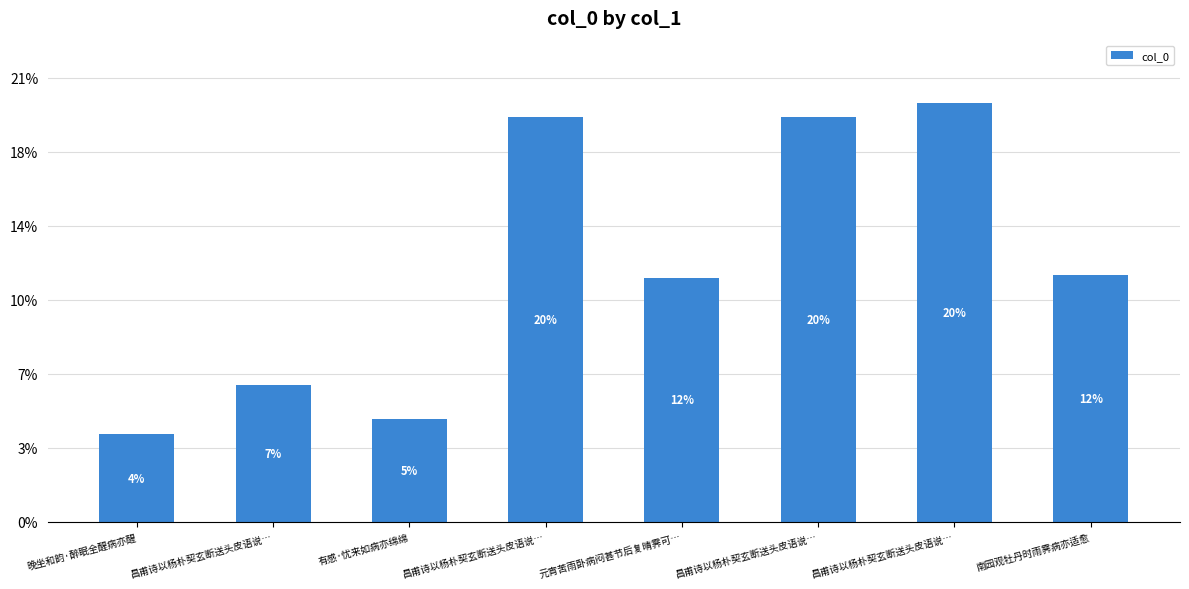

Does the chart contain any negative values?

No